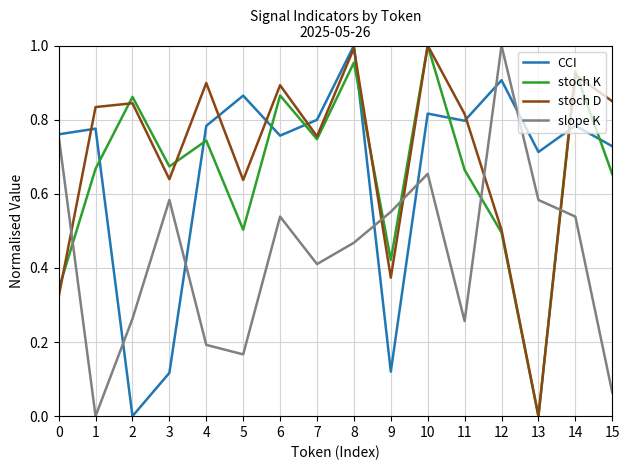

True or false: slope K and stoch K intersect in this chart.

True